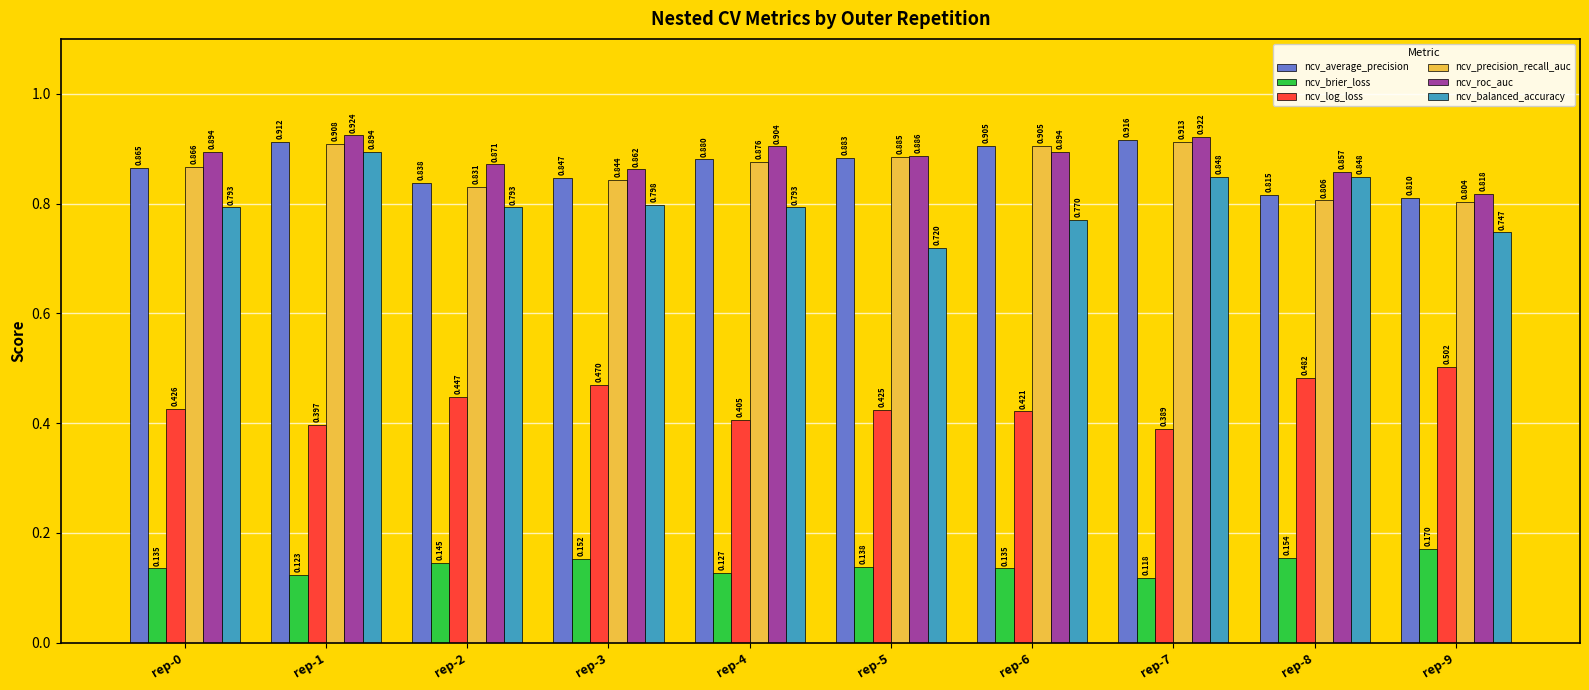

True or false: ncv_average_precision has a value of 1.3 at rep-2.

False